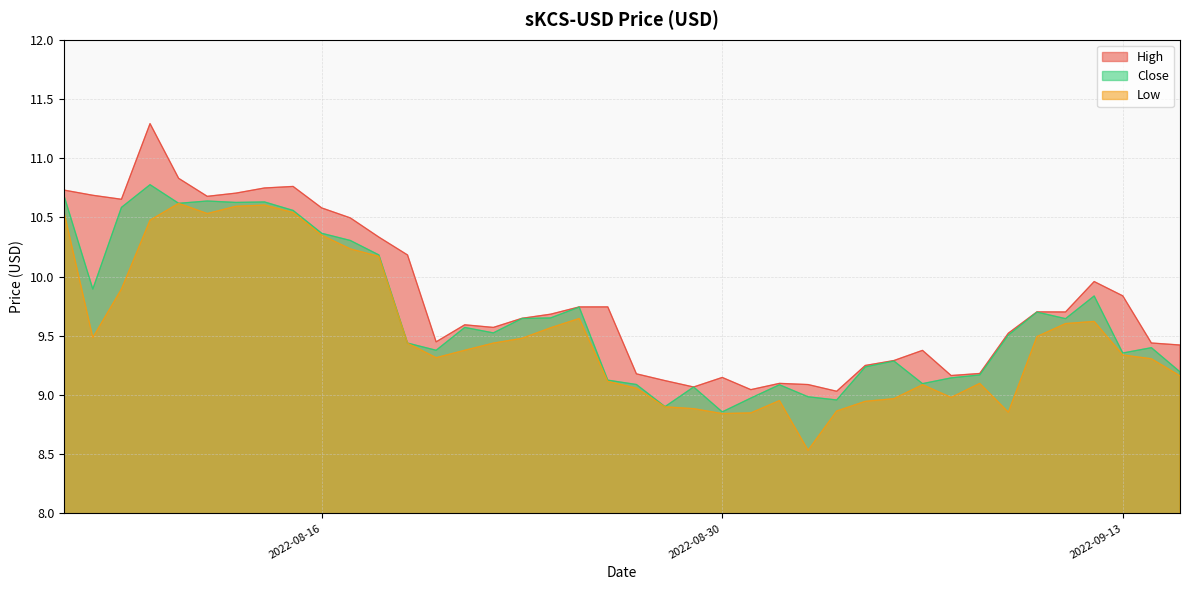

What is the total value across all series at 2022-08-30?

26.8